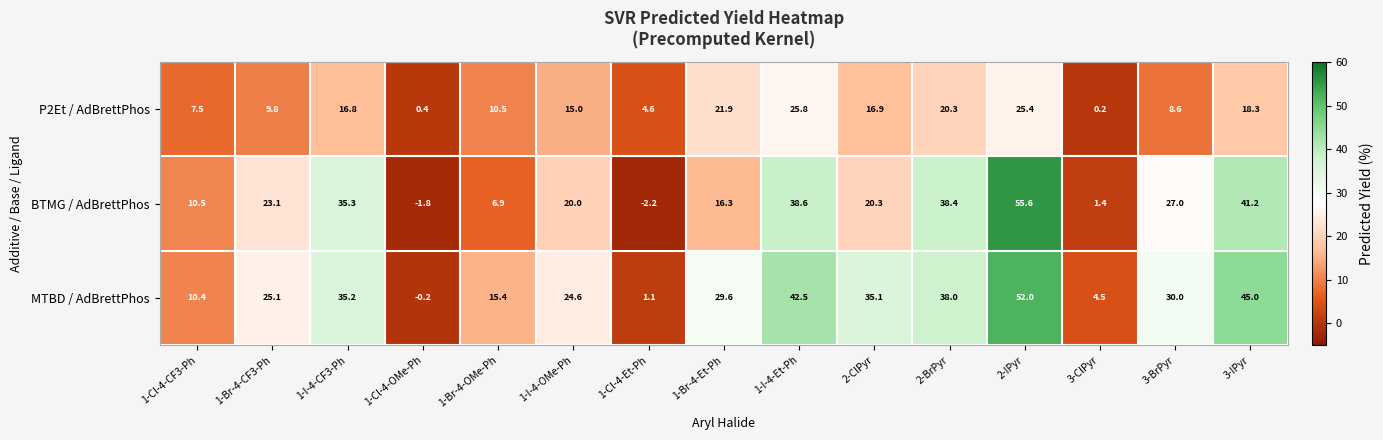

What is the approximate value of MTBD / AdBrettPhos at 1-Br-4-OMe-Ph?

15.4